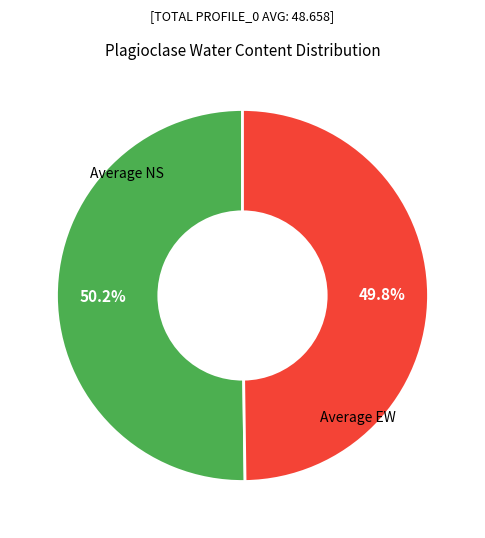

Is there any slice that represents more than half of the pie?

Yes